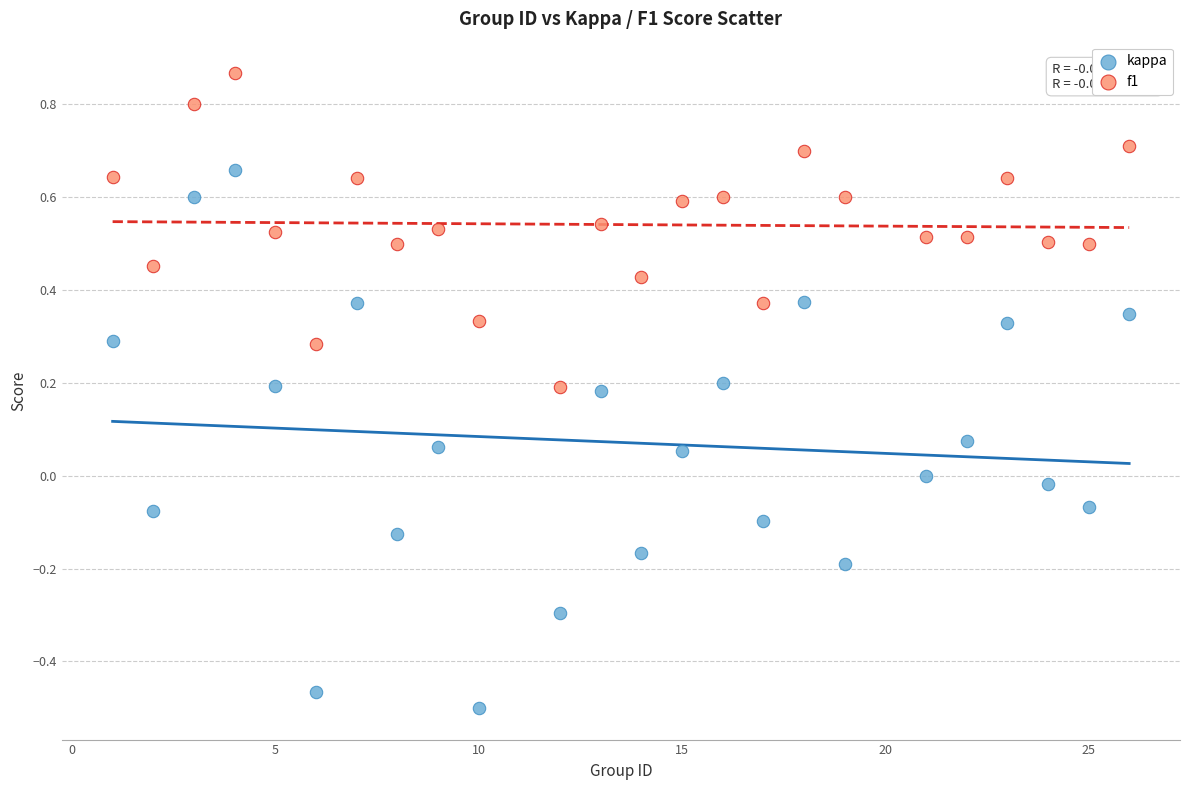

Which series has the largest Y range (max minus min)?

kappa